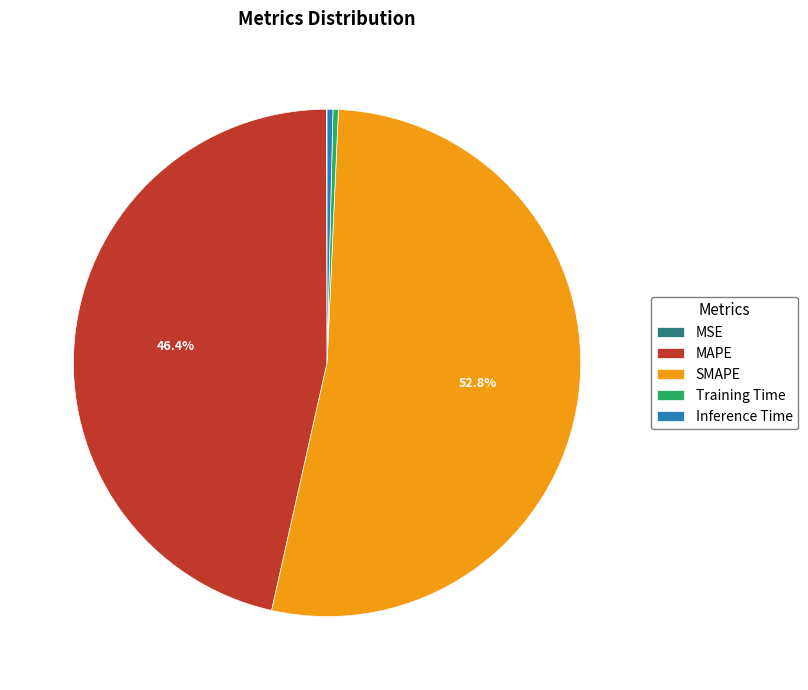

Which category accounts for the majority?

SMAPE